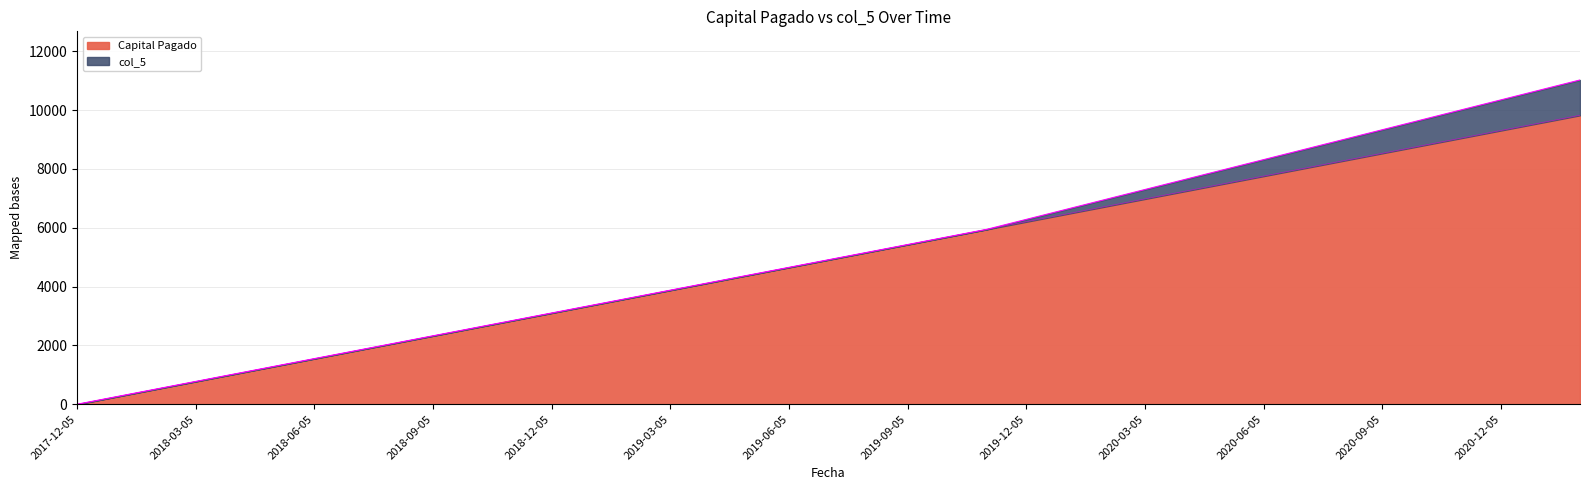

At which label does the data first exceed 4910?

2019-07-05